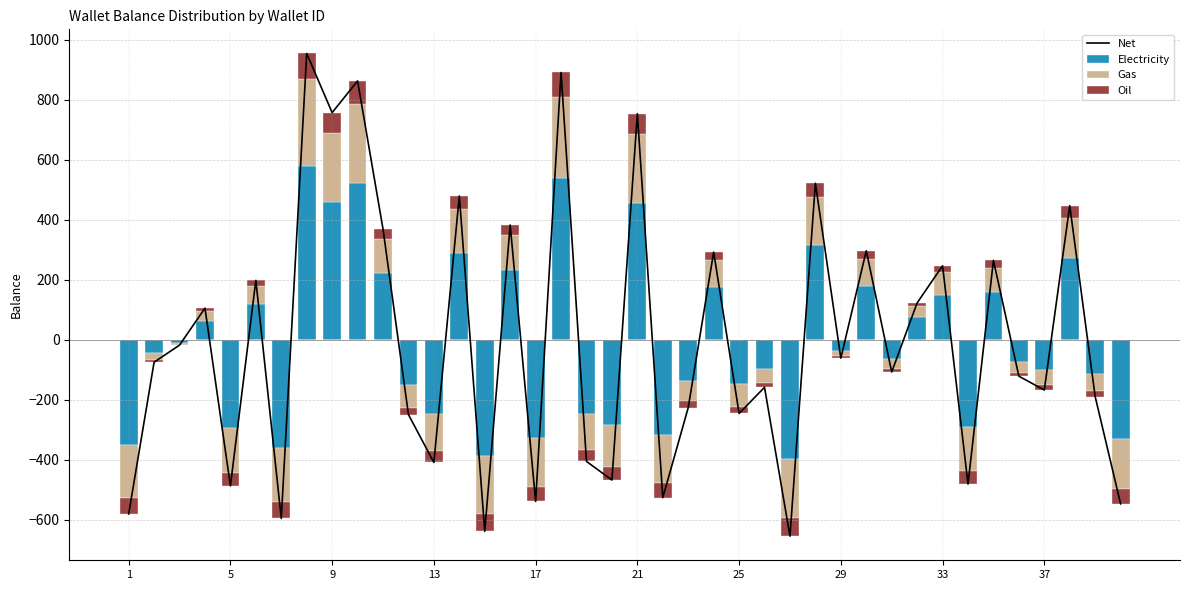

Which series changed the most between 1 and 25?

Net